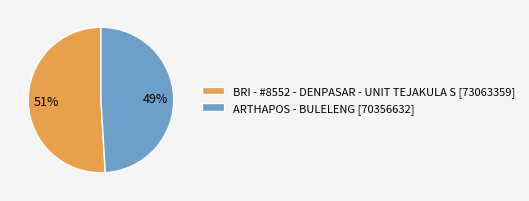

Which has a higher value, BRI - #8552 - DENPASAR - UNIT TEJAKULA S [73063359] or ARTHAPOS - BULELENG [70356632]?

BRI - #8552 - DENPASAR - UNIT TEJAKULA S [73063359]